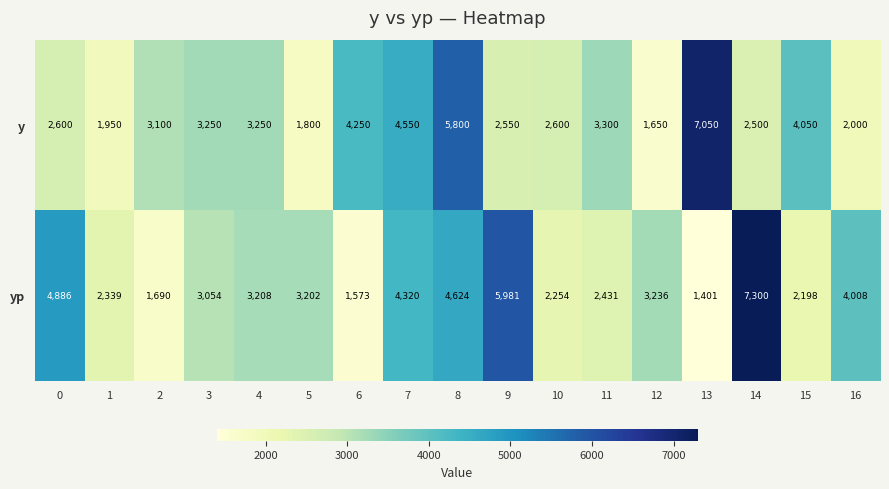

Which series has the largest total across all categories?

yp